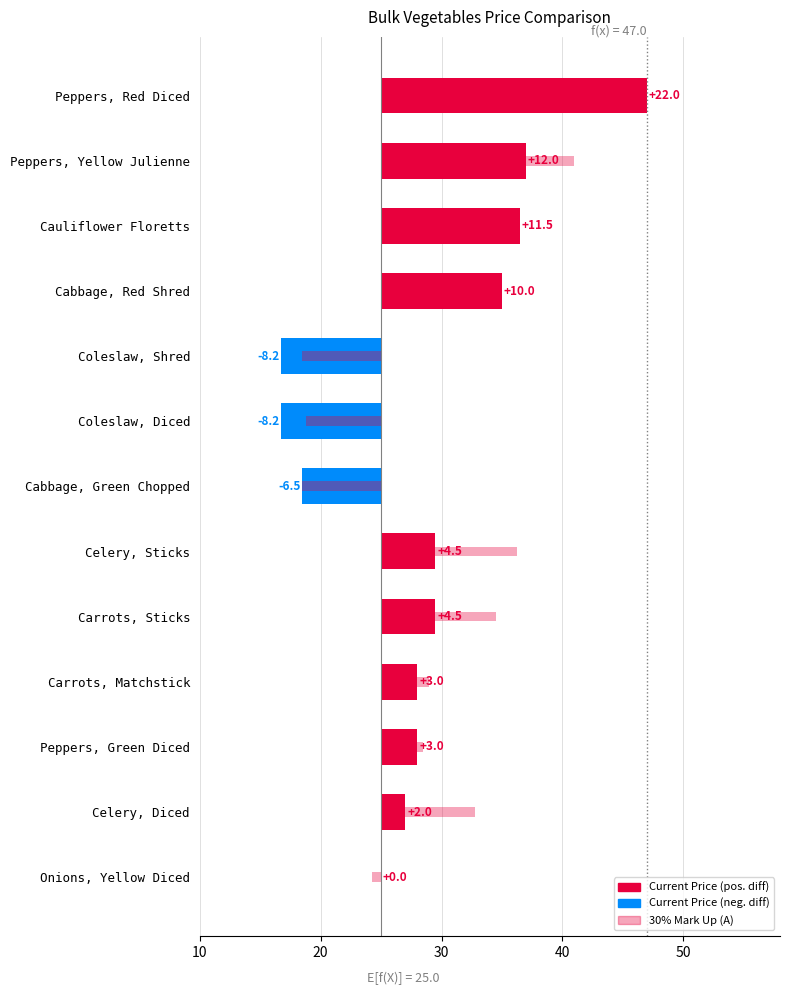

The Current Price (vs base) series shows 3.1 at Cabbage, Red Shred. True or false?

False